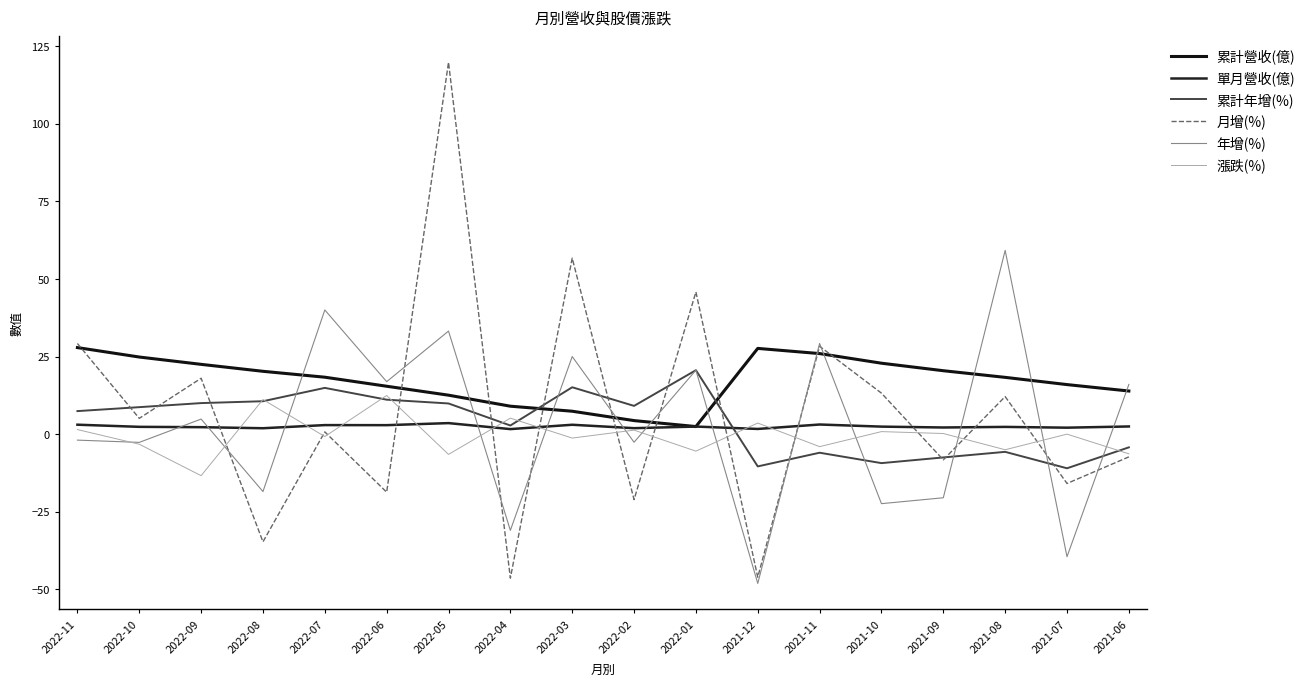

What is the total value across all series at 2022-03?

105.9